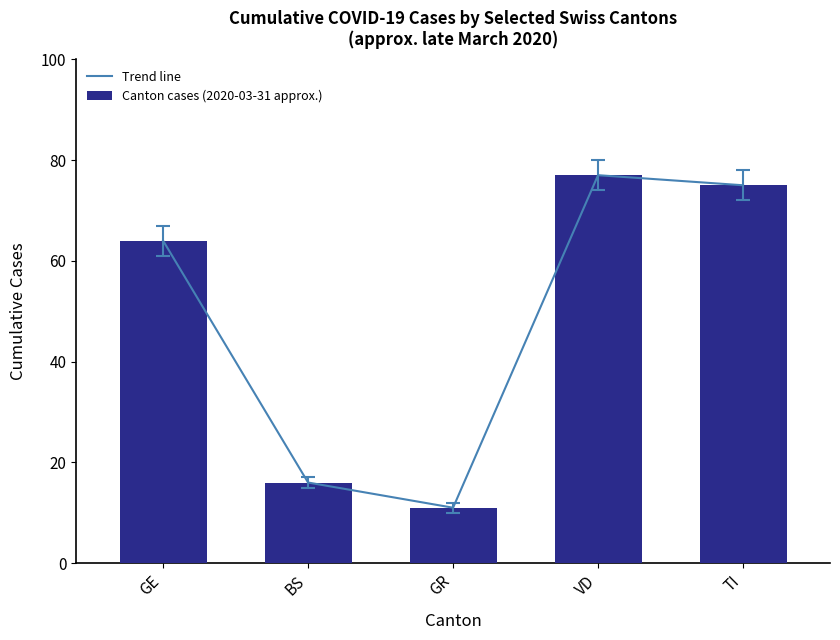

Read the Trend line value at VD, to the nearest 10.

80